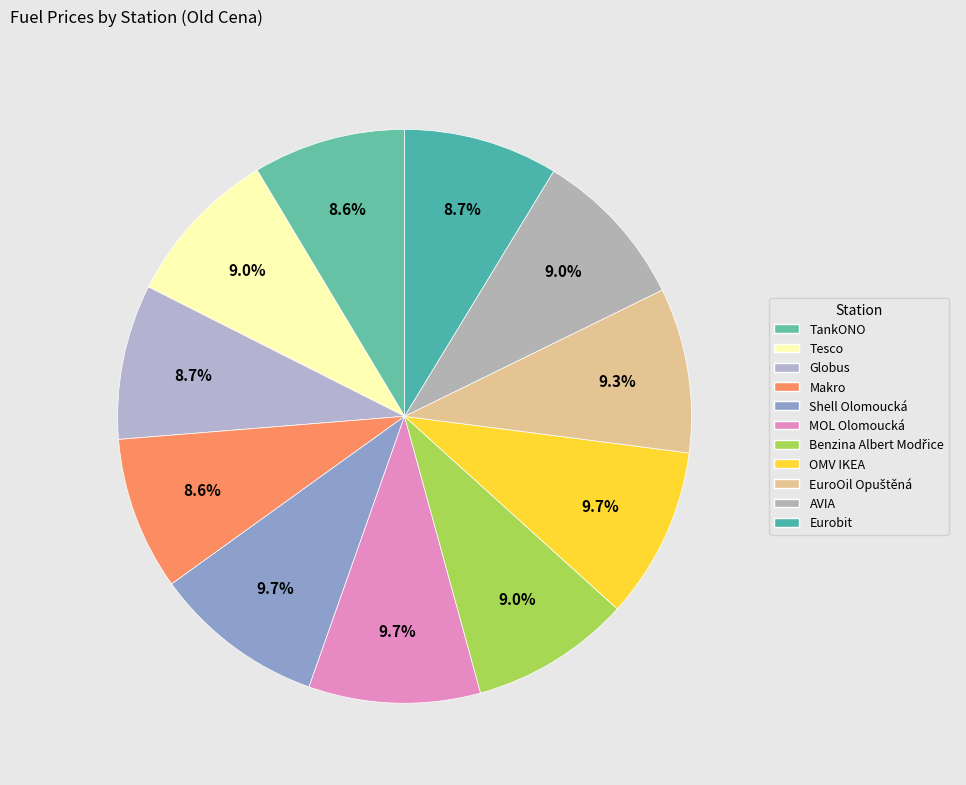

Count the number of slices in the pie.

11